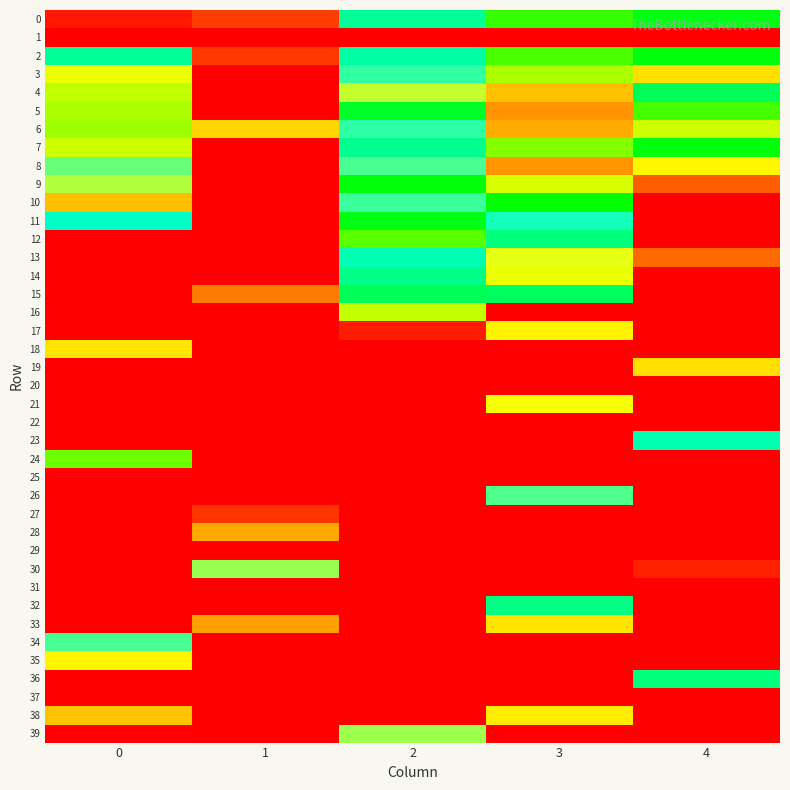

At 2, list the series in order from largest to smallest.

1, 18, 19, 20, 21, 27, 29, 17, 16, 12, 9, 11, 5, 15, 14, 7, 0, 2, 13, 6, 3, 10, 8, 39, 4, 22, 23, 24, 25, 26, 28, 30, 31, 32, 33, 34, 35, 36, 37, 38